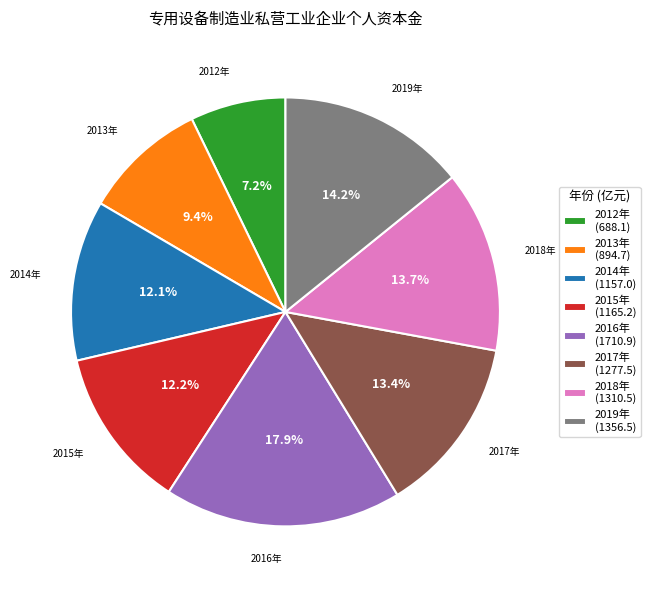

What is the smallest slice in the pie chart?

2012年